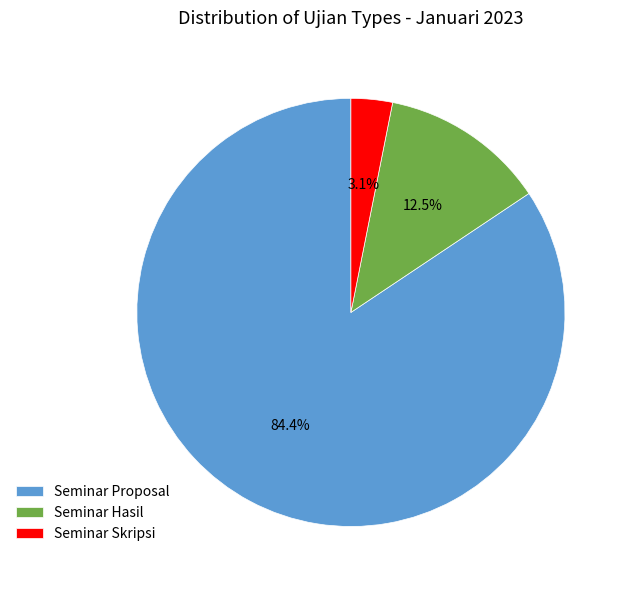

Combined, what portion of the pie is Seminar Skripsi and Seminar Hasil?

15.6%